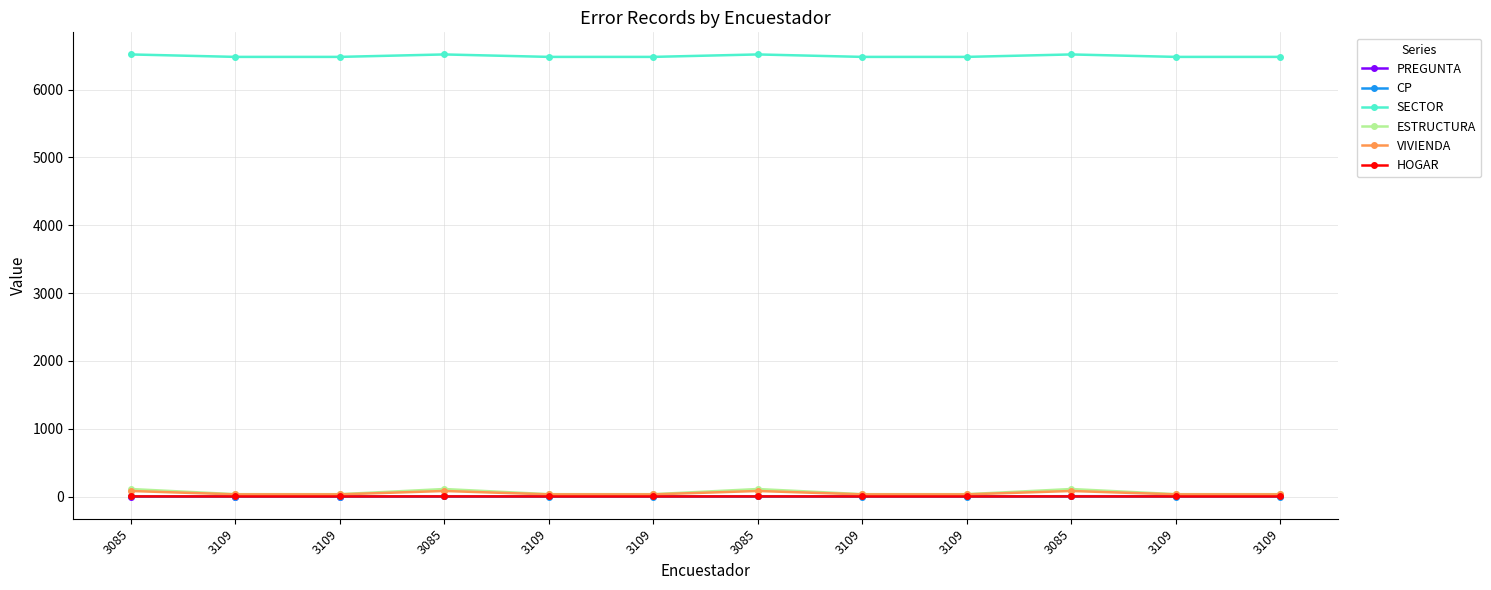

Which series has the largest range (max minus min)?

ESTRUCTURA